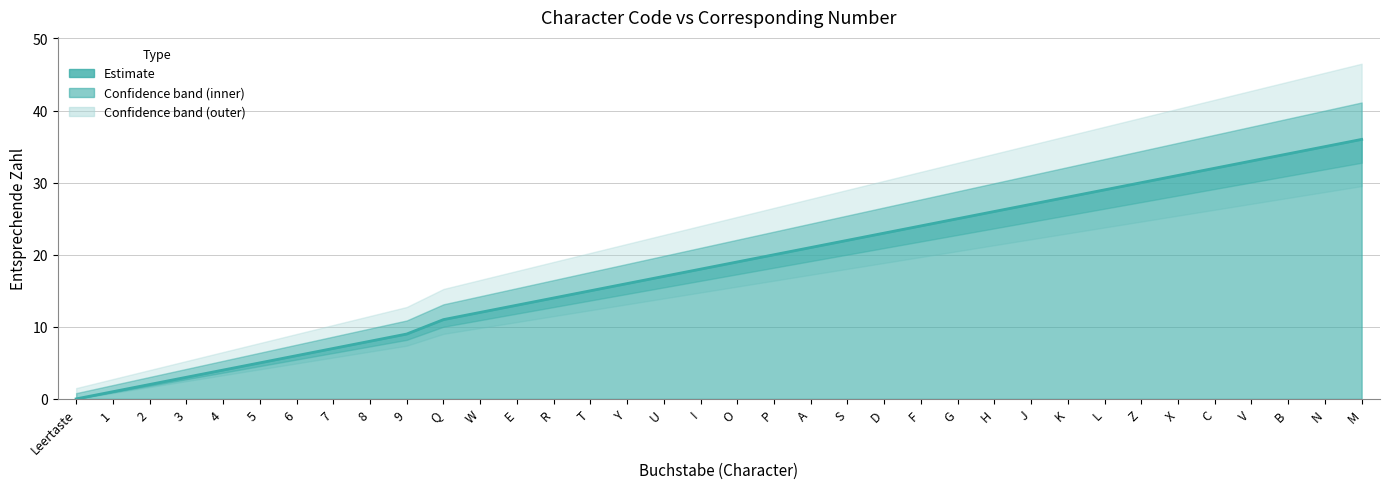

Reading left to right, what are all the values shown in this chart?

0	1	2	3	4	5	6	7	8	9	11	12	13	14	15	16	17	18	19	20	21	22	23	24	25	26	27	28	29	30	31	32	33	34	35	36